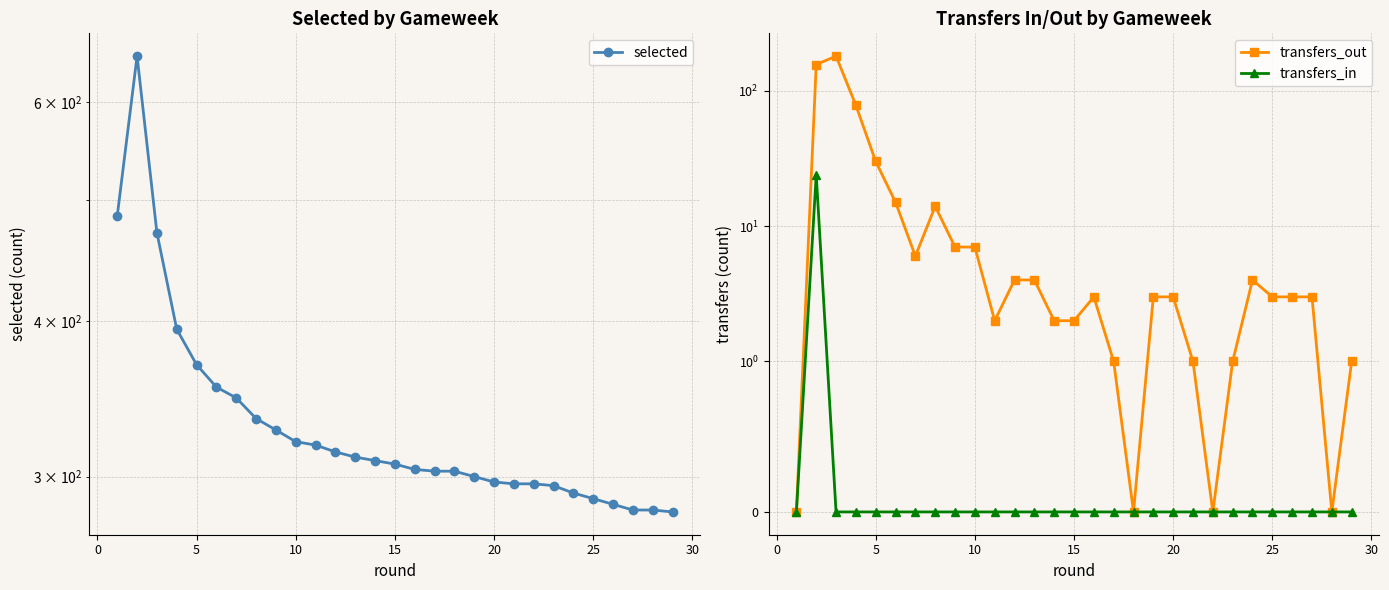

True or false: transfers_in and selected cross at least once.

False